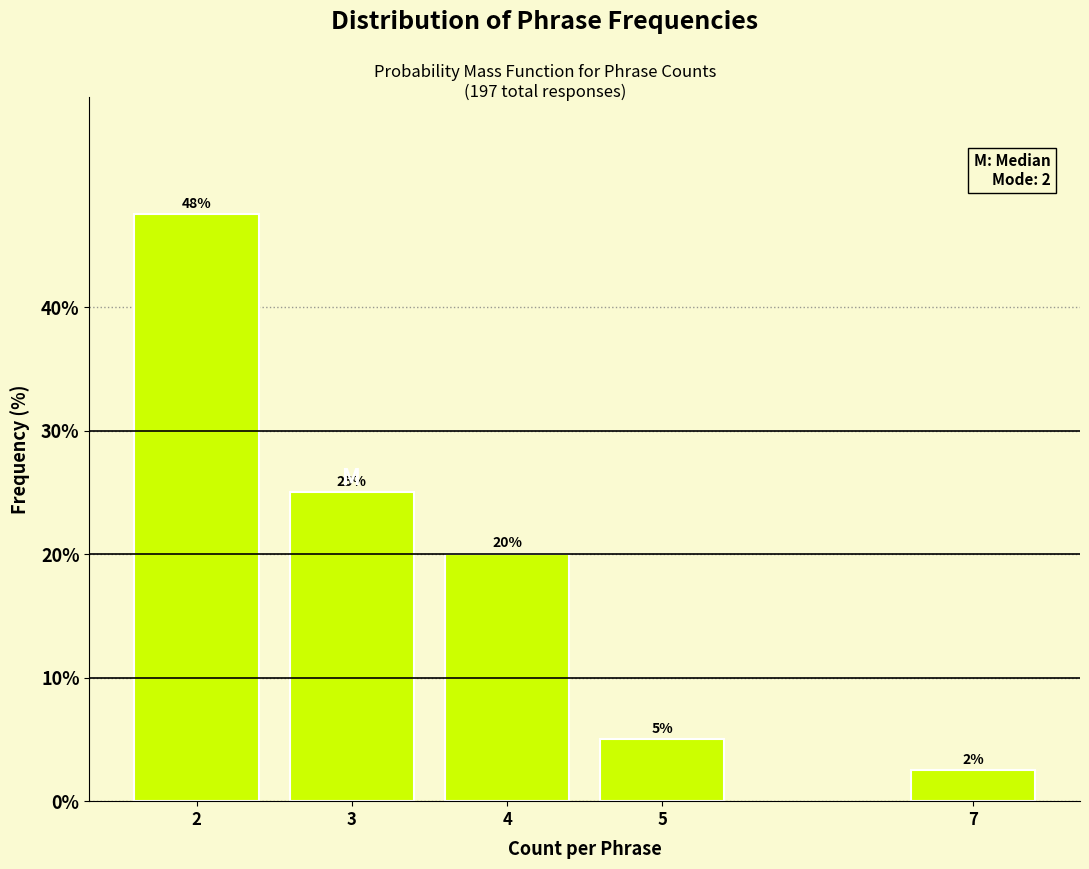

What is the change in value from 3 to 5?

-20.0